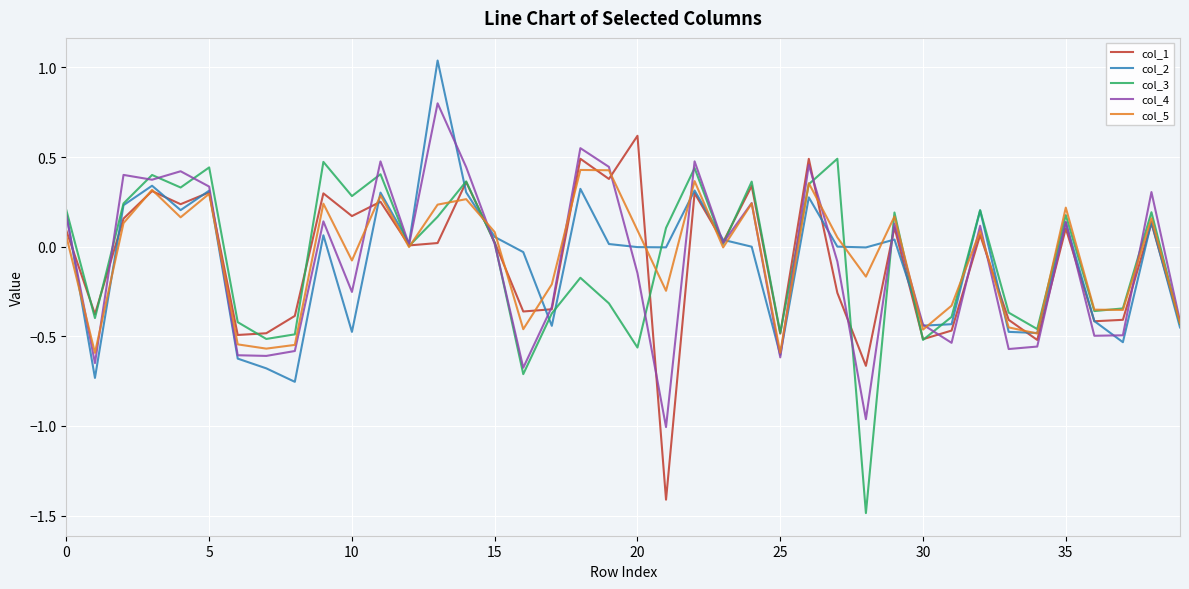

Is the value of col_2 at 10 greater than the value of col_3 at 20?

Yes